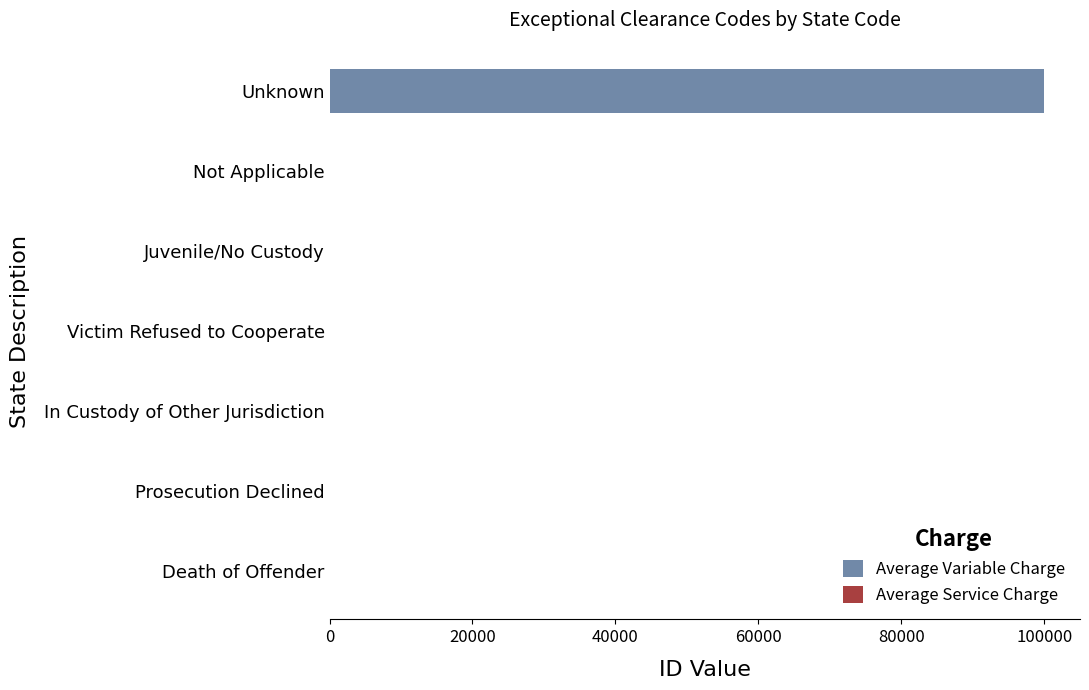

At which category is the sum across all series the highest?

Unknown